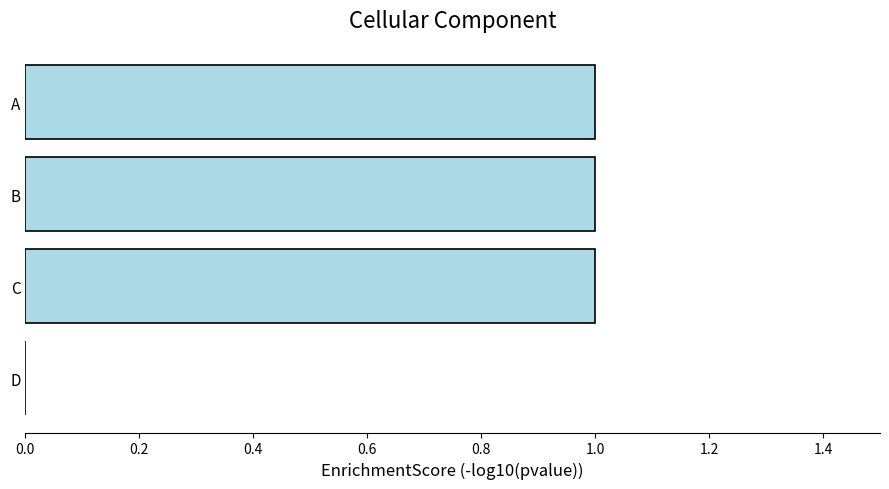

What is the sum of all values?

3